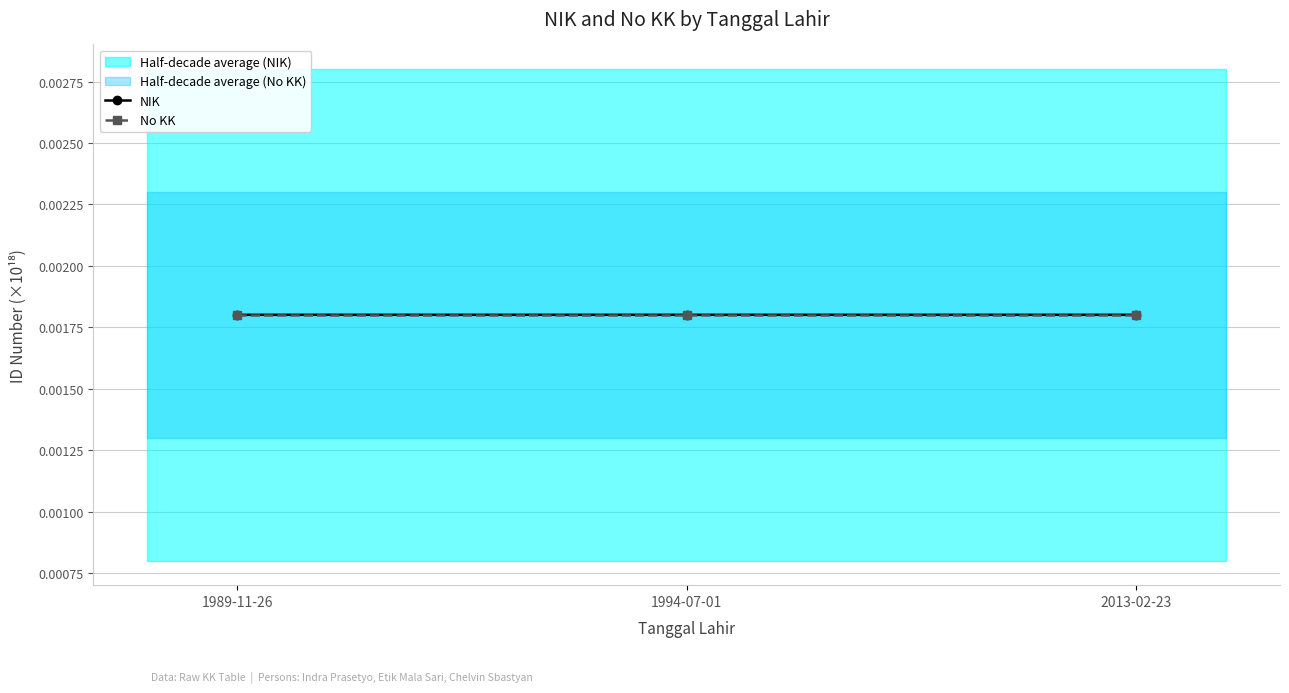

Does the chart display data point markers on the line(s)?

Yes